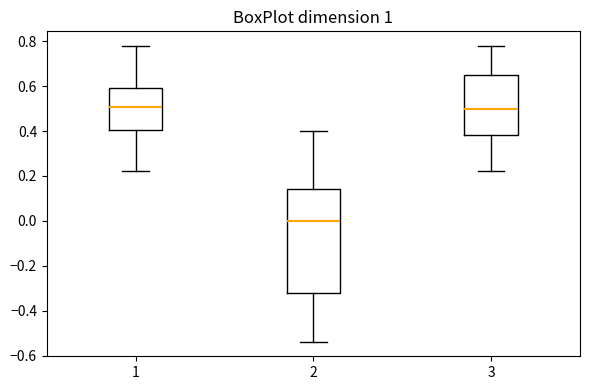

Which box is the tallest, from its lower edge to its upper edge?

2